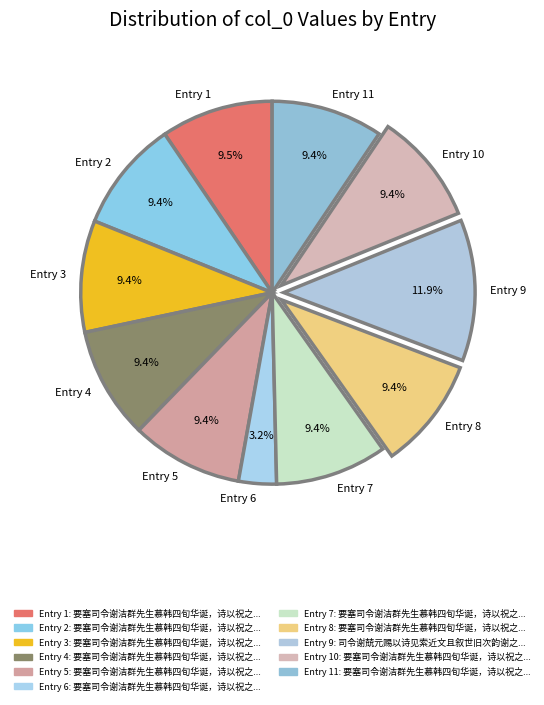

Which category has the smallest portion of the pie?

Entry 6